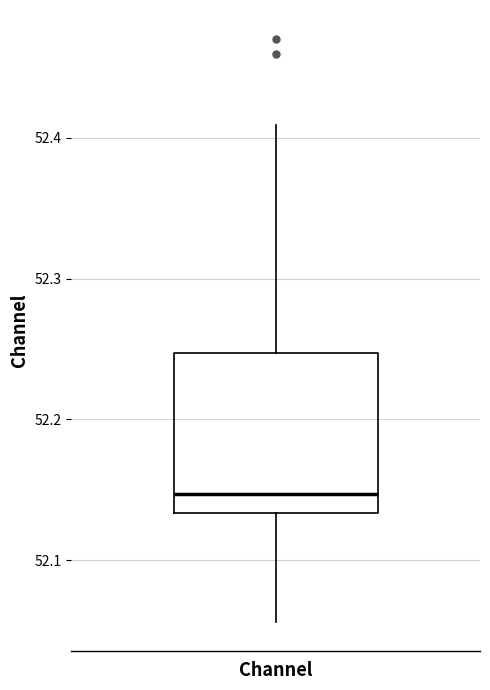

Read this box plot against the y-axis: the position of the median line, the range covered by the box, and the ends of both whiskers. The values are not printed on the chart, so give them approximately, as read against the axis.

median 52.15, box 52.13 to 52.25, whiskers 52.06 to 52.41